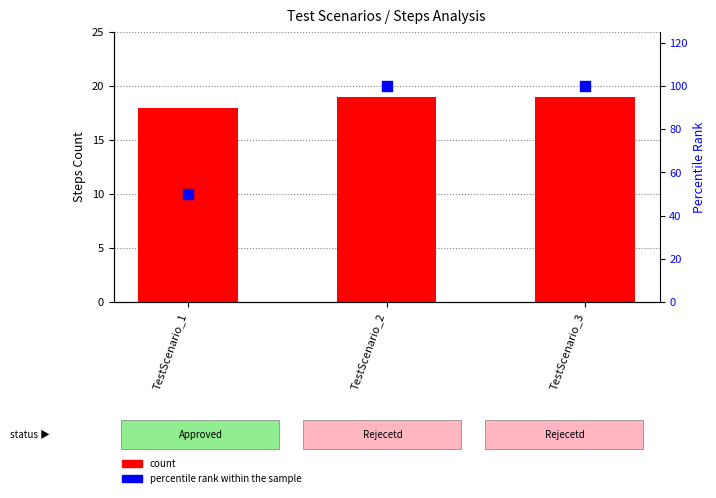

Which series has the widest spread of Y values?

percentile rank within the sample